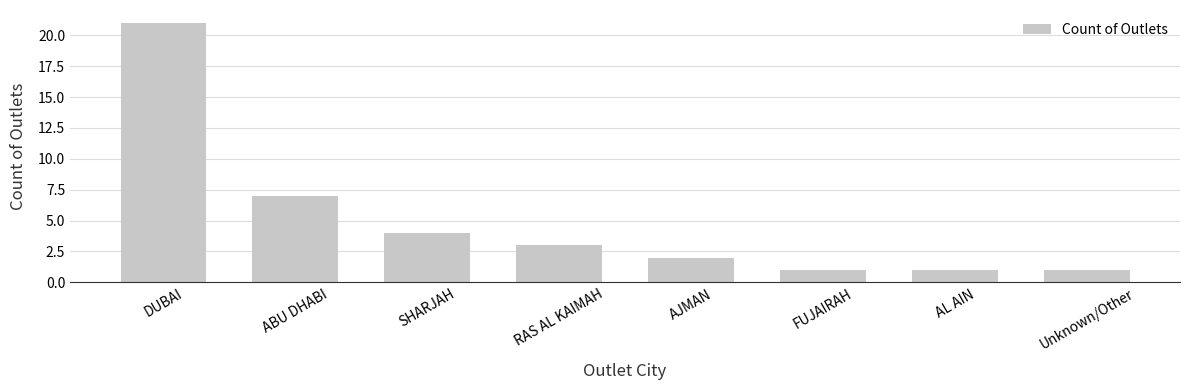

At which category does the chart reach its peak across all series?

DUBAI